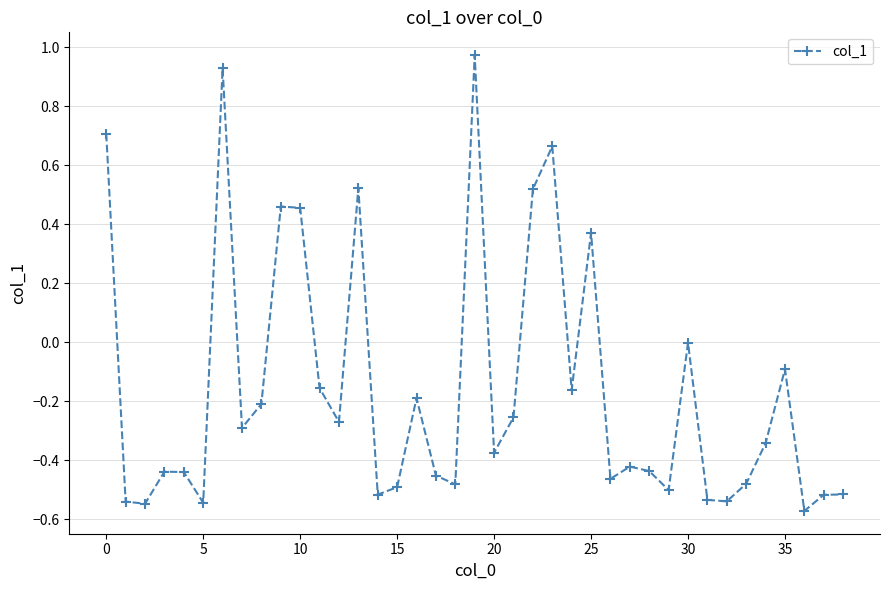

Does the chart have visible grid lines?

Yes